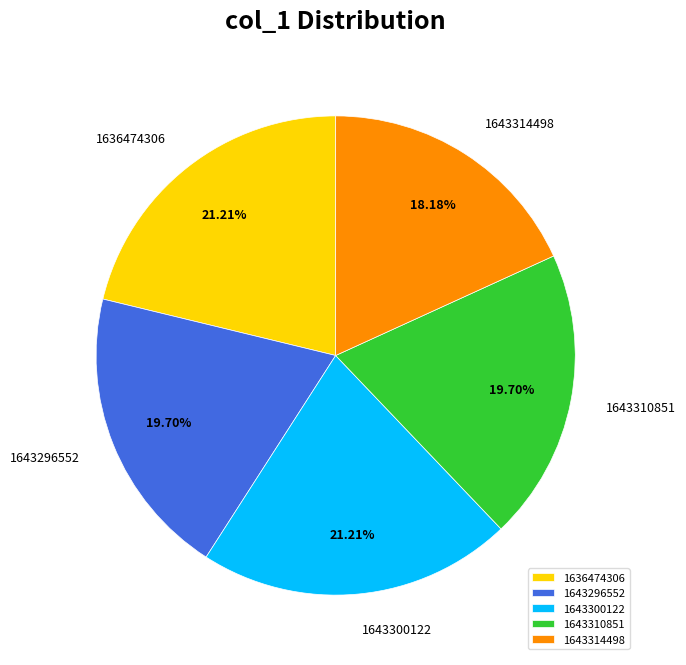

True or false: 1643310851 accounts for 20% of the total.

True